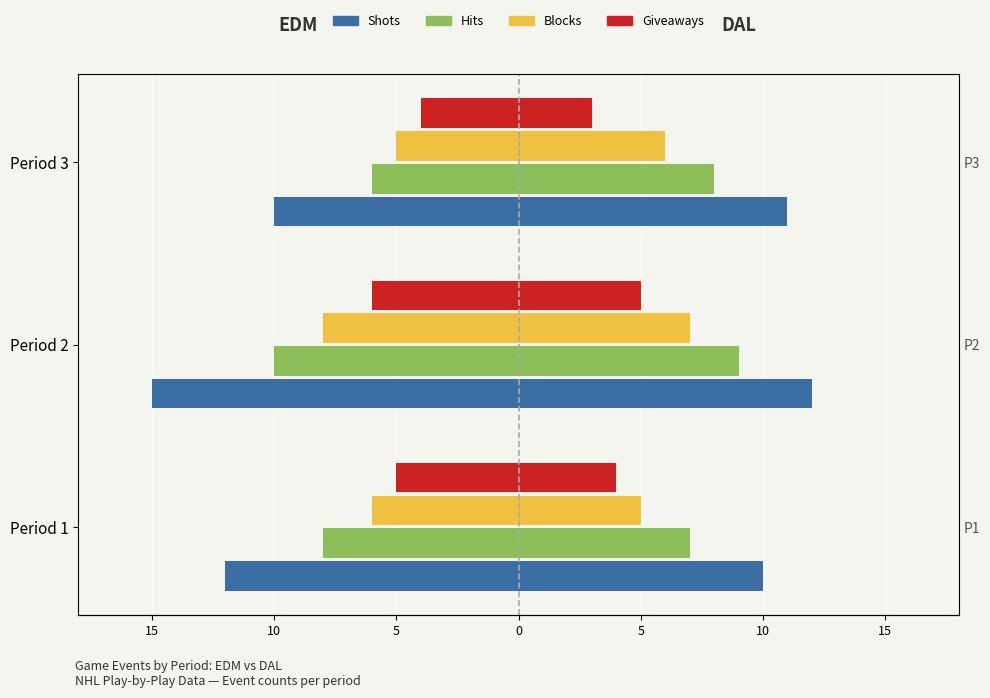

Which series has the largest range (max minus min)?

Shots